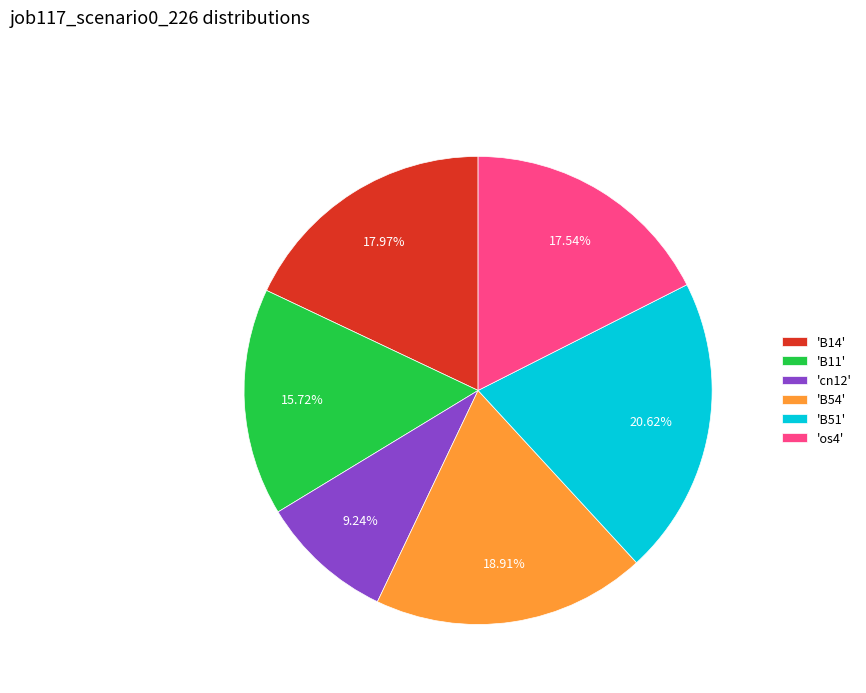

What is the largest slice in the pie chart?

'B51'